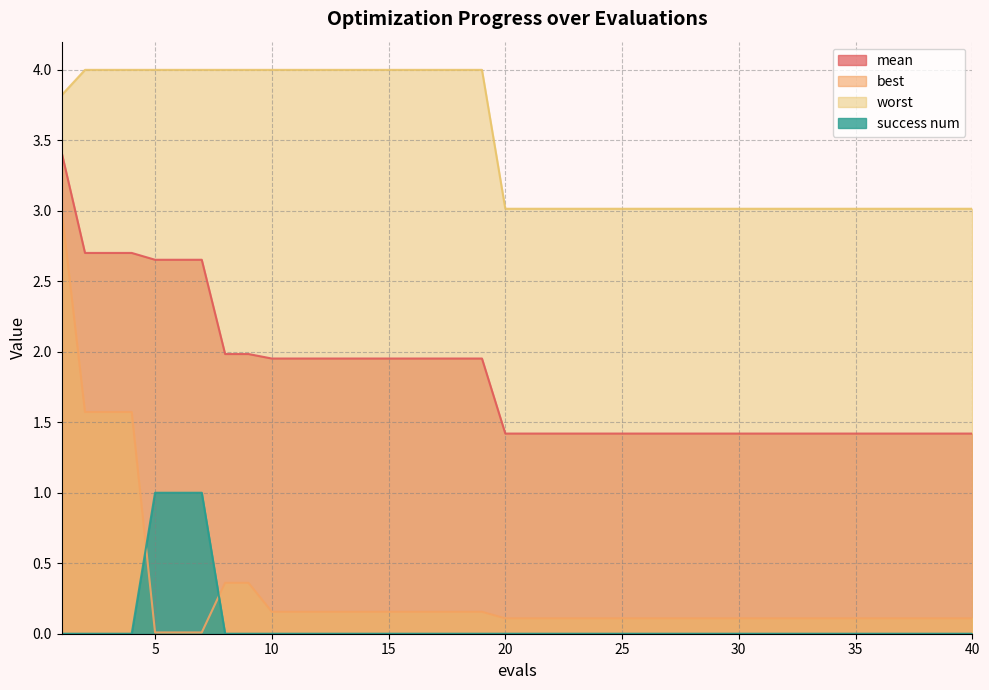

What are all the series names shown in the legend?

mean, best, worst, success num